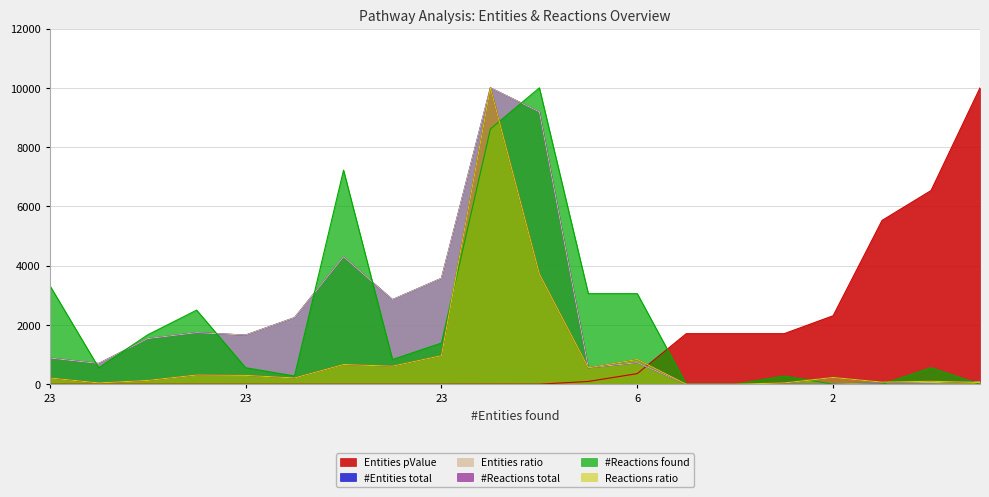

The Entities pValue series shows 0.0 at 23. True or false?

True